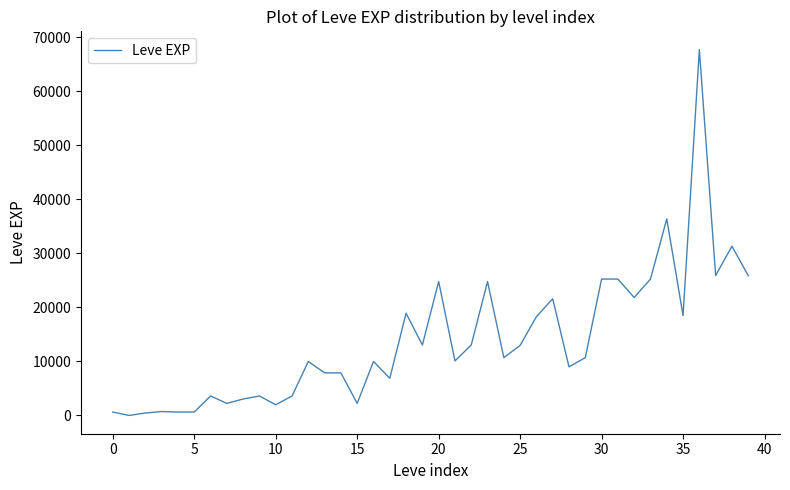

True or false: the data has more than 0 interior local peaks.

True